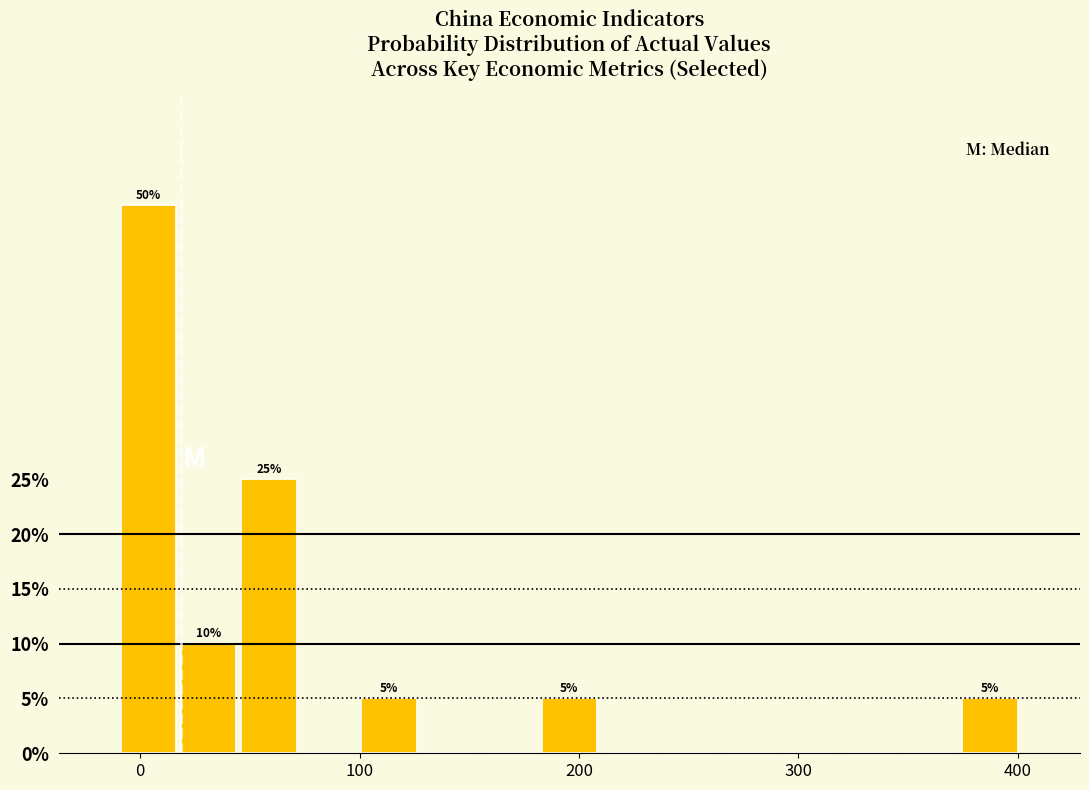

Around what value on the x-axis is the tallest bar? Give the approximate position of its centre, as read against the axis.

0